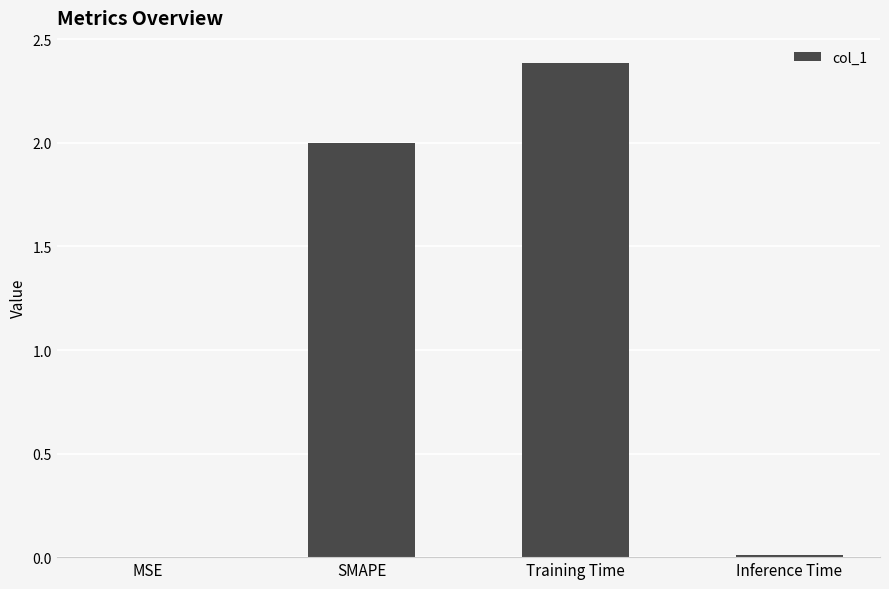

What is the average value?

1.1